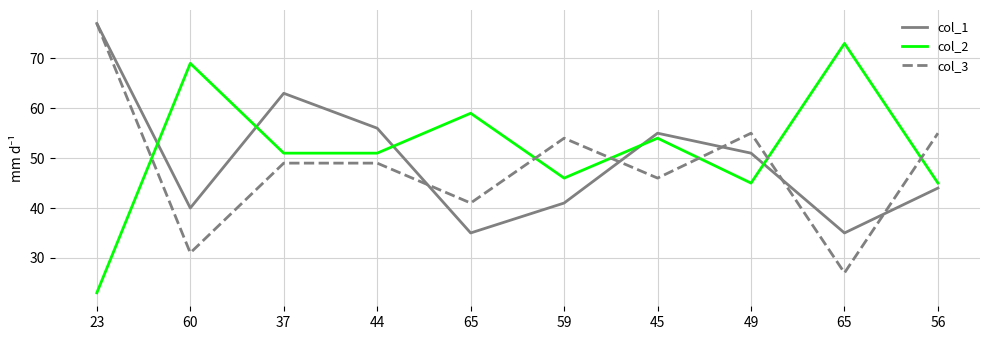

How many lines are shown in the chart?

3